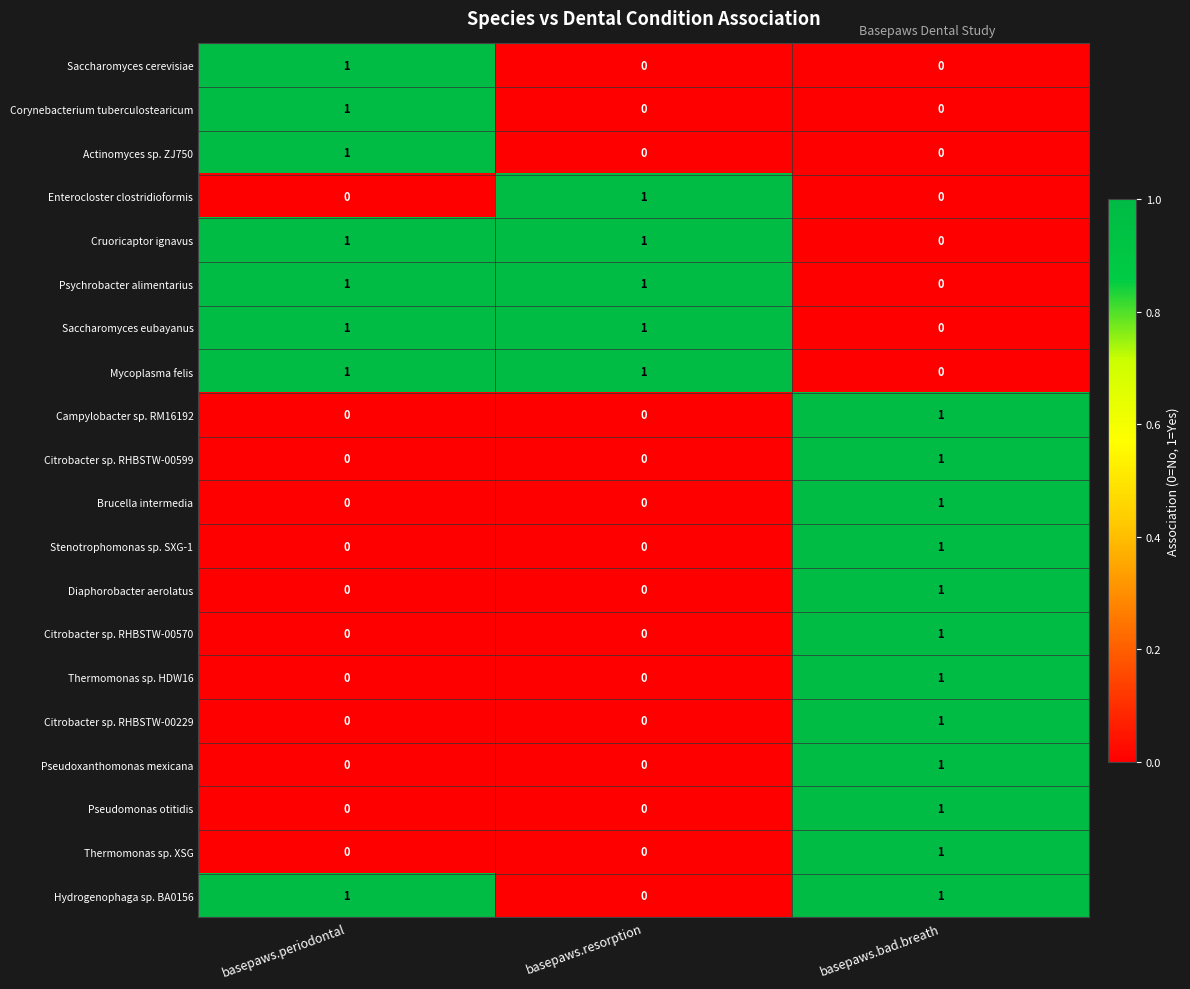

At how many categories does at least one series exceed 0?

3